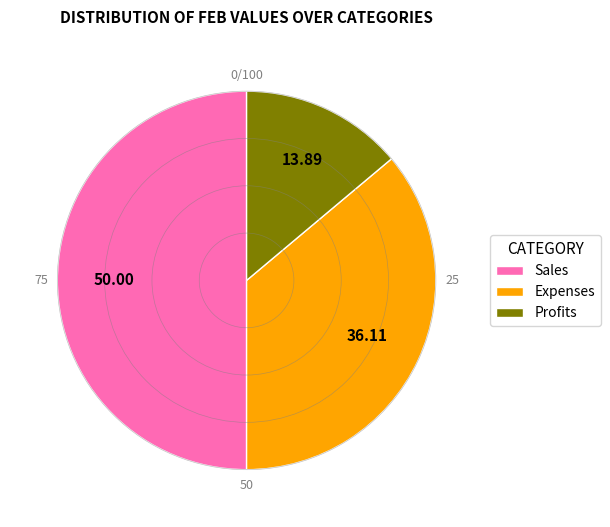

Rank the categories by value from lowest to highest.

Profits, Expenses, Sales